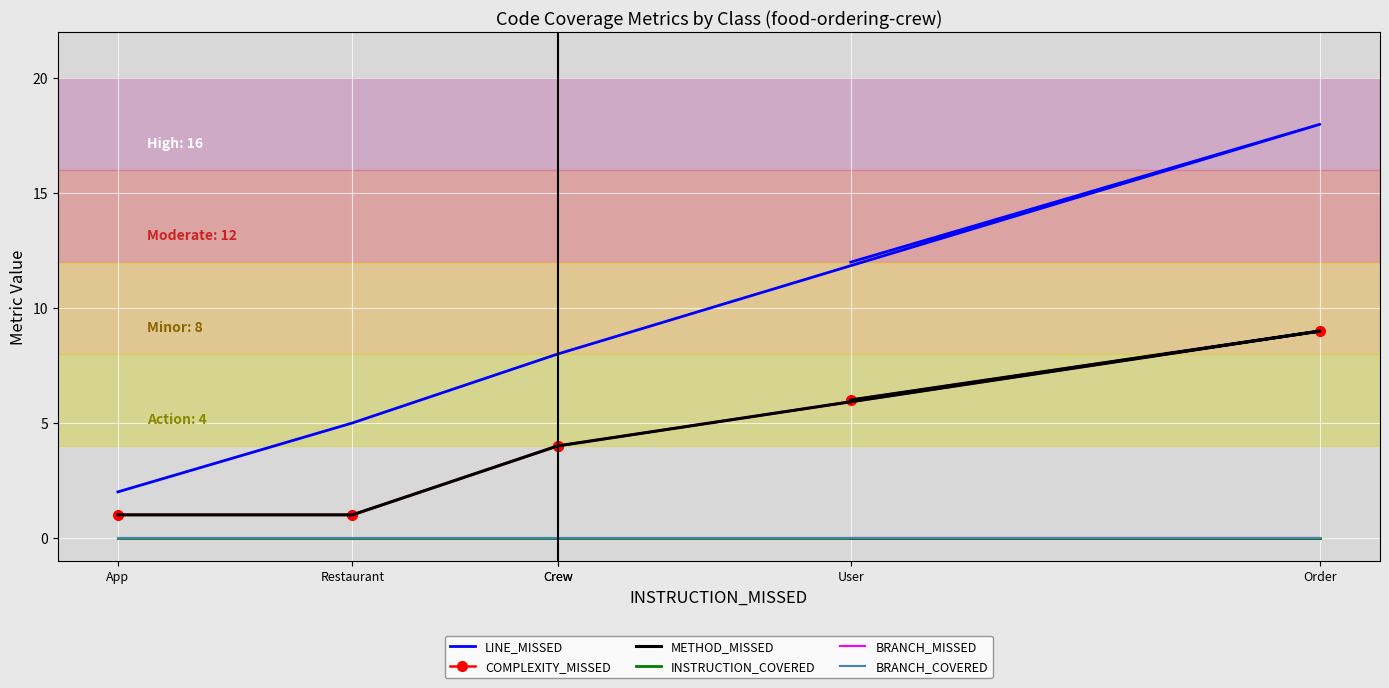

True or false: COMPLEXITY_MISSED and BRANCH_COVERED cross at least once.

False